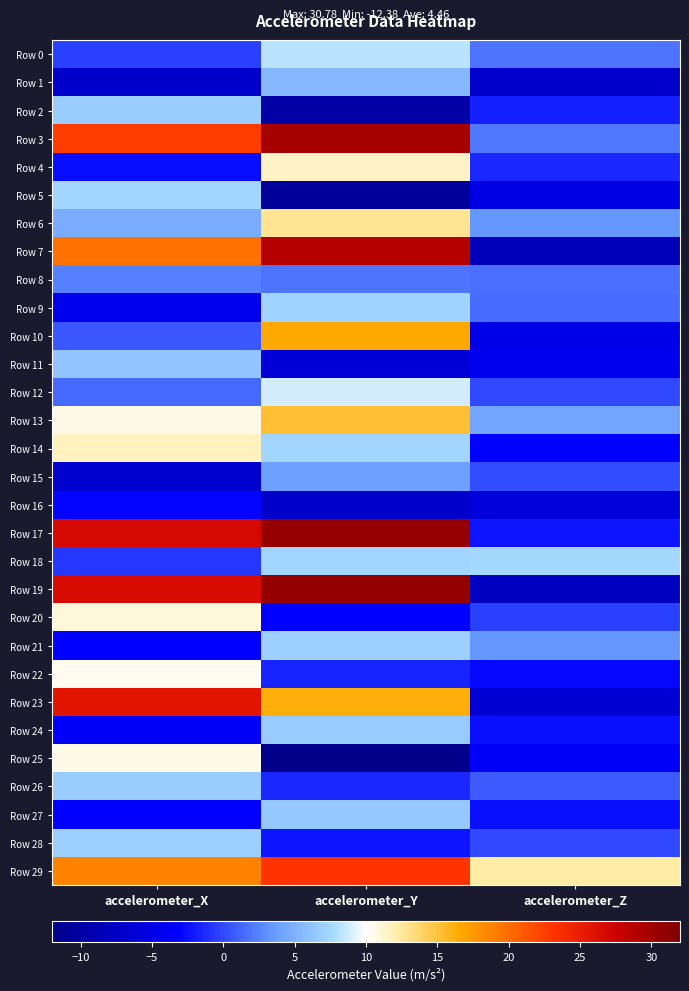

How many distinct data groups are displayed?

30